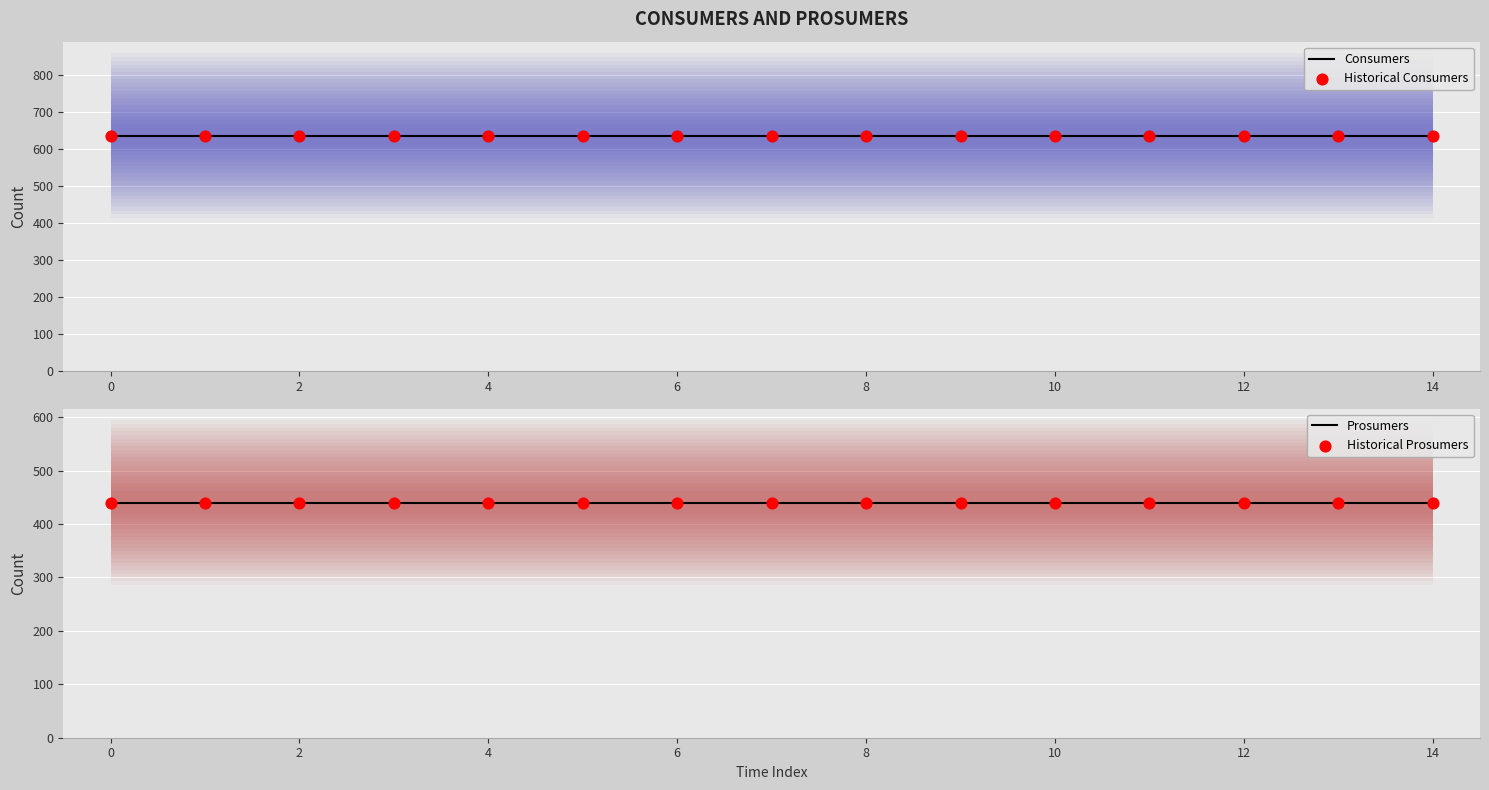

Which series has the widest spread of Y values?

Consumers